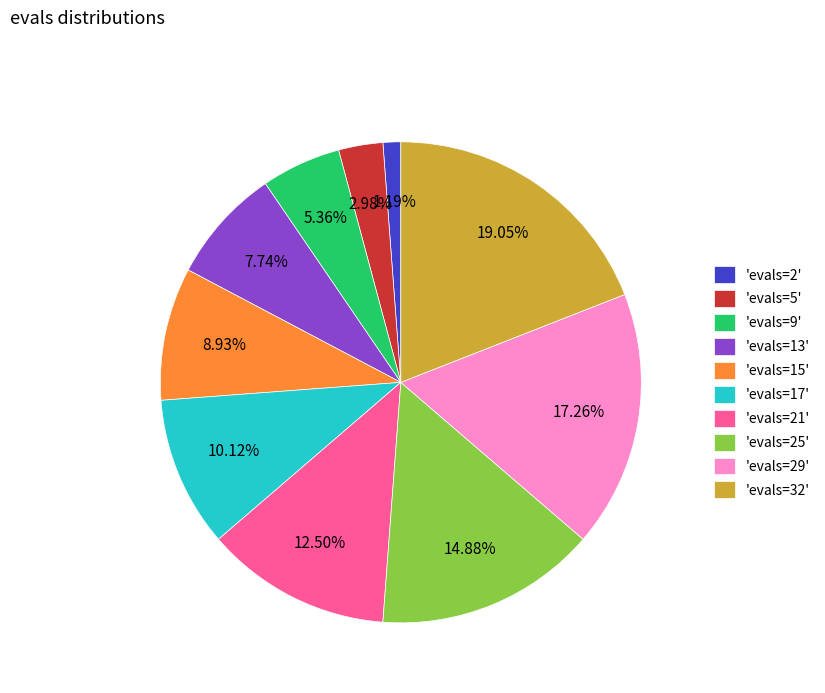

How many segments does this pie chart have?

10